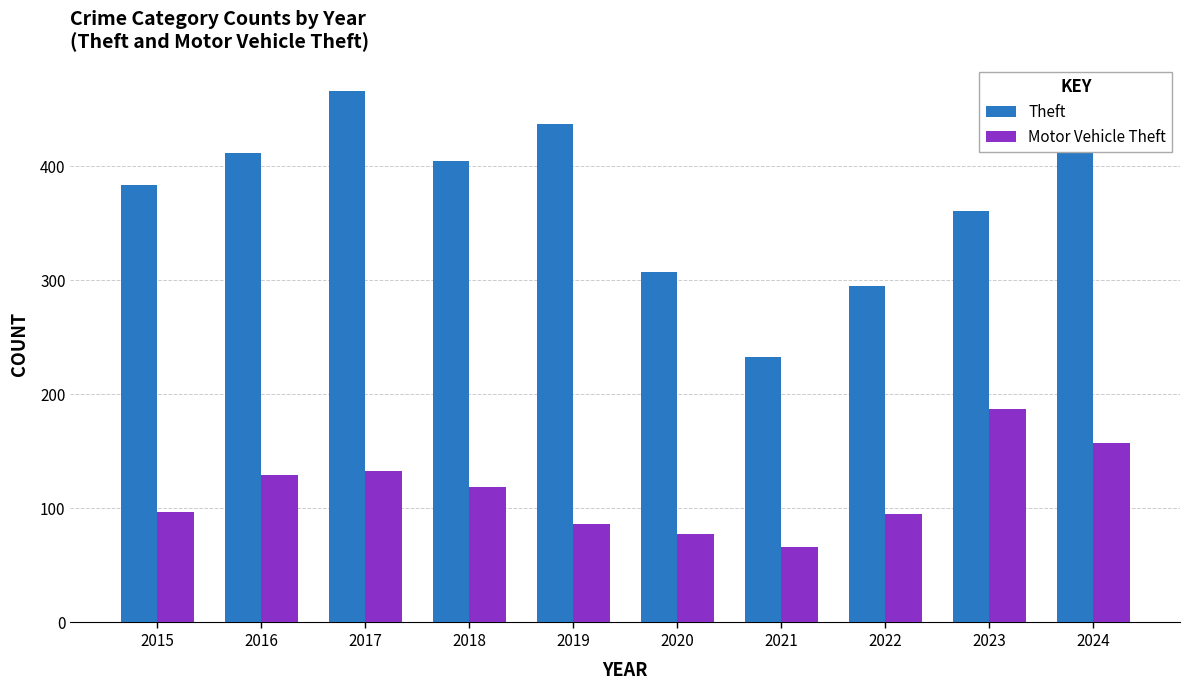

Reading left to right, what are all the values shown in this chart?

Theft: 2015=384	2016=412	2017=466	2018=405	2019=437	2020=307	2021=233	2022=295	2023=361	2024=430
Motor Vehicle Theft: 2015=97	2016=129	2017=133	2018=119	2019=86	2020=78	2021=66	2022=95	2023=187	2024=157